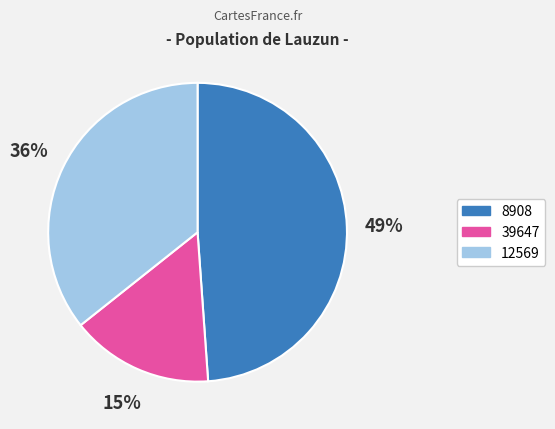

To the nearest percent, what is the difference between the 8908 and 12569 slice percentages?

13%